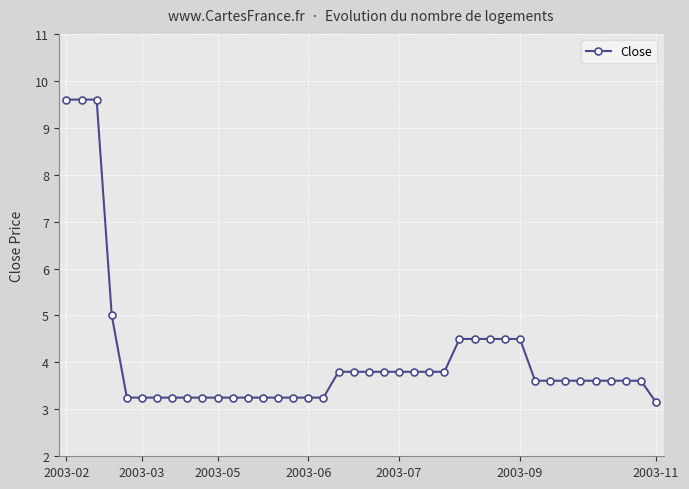

What is the value of the 21st point from the left?

3.8